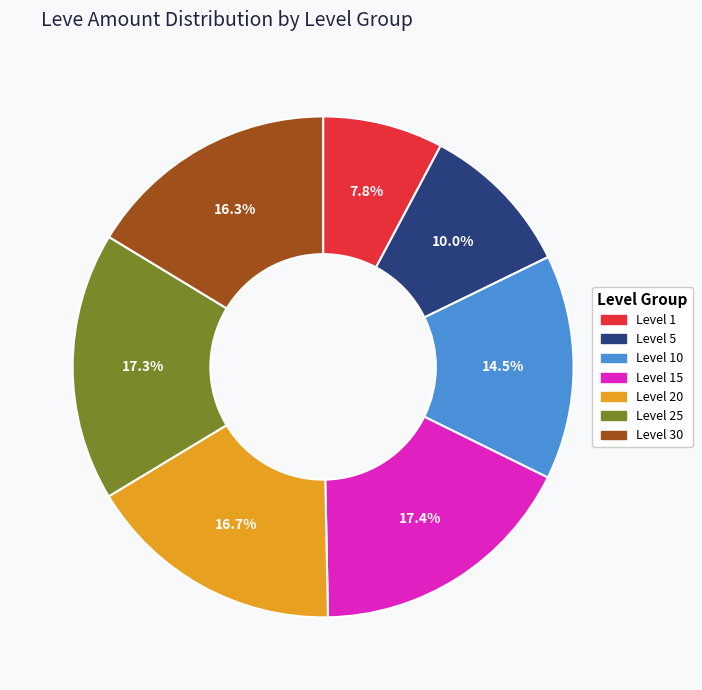

Does any single category account for the majority?

No